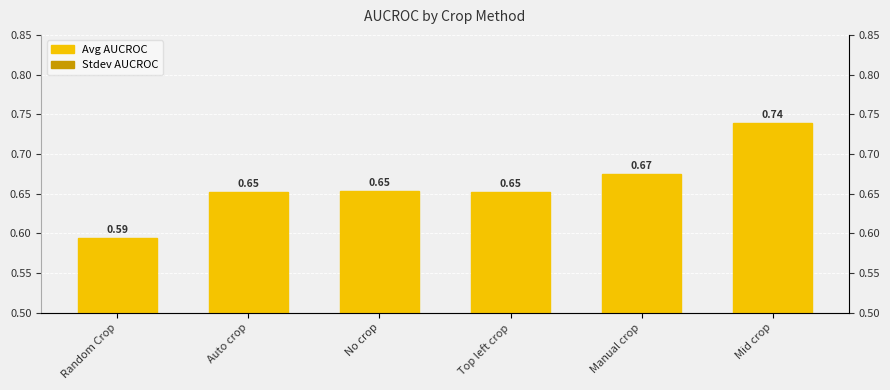

List the series in order of their overall mean, highest first.

Avg AUCROC, Stdev AUCROC